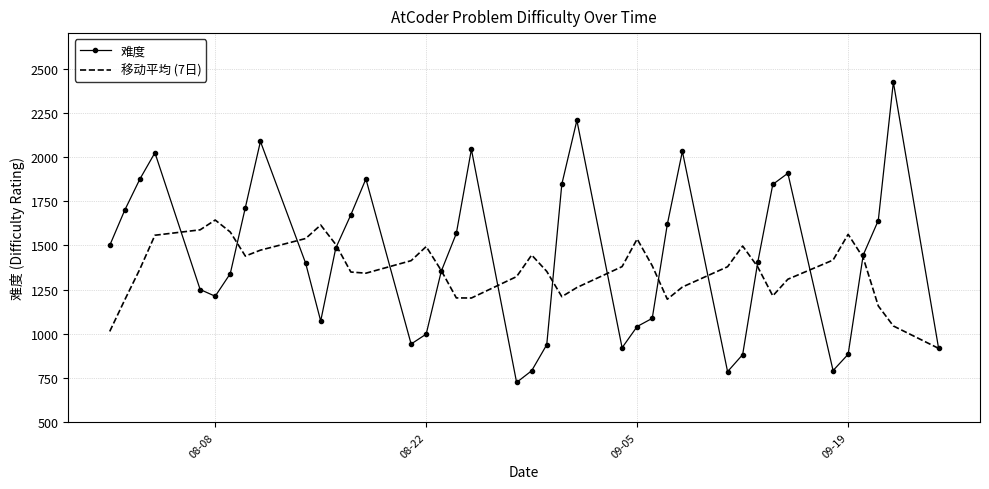

What is the lowest value of the 难度 series?

726.0